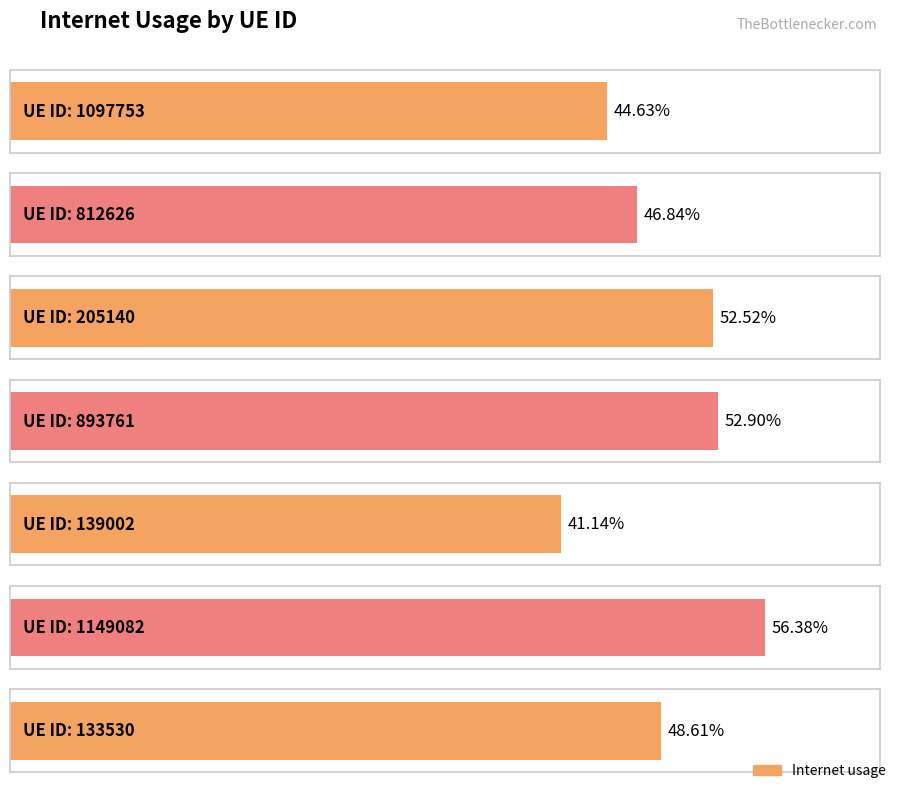

At which category does the chart reach its minimum across all series?

139002